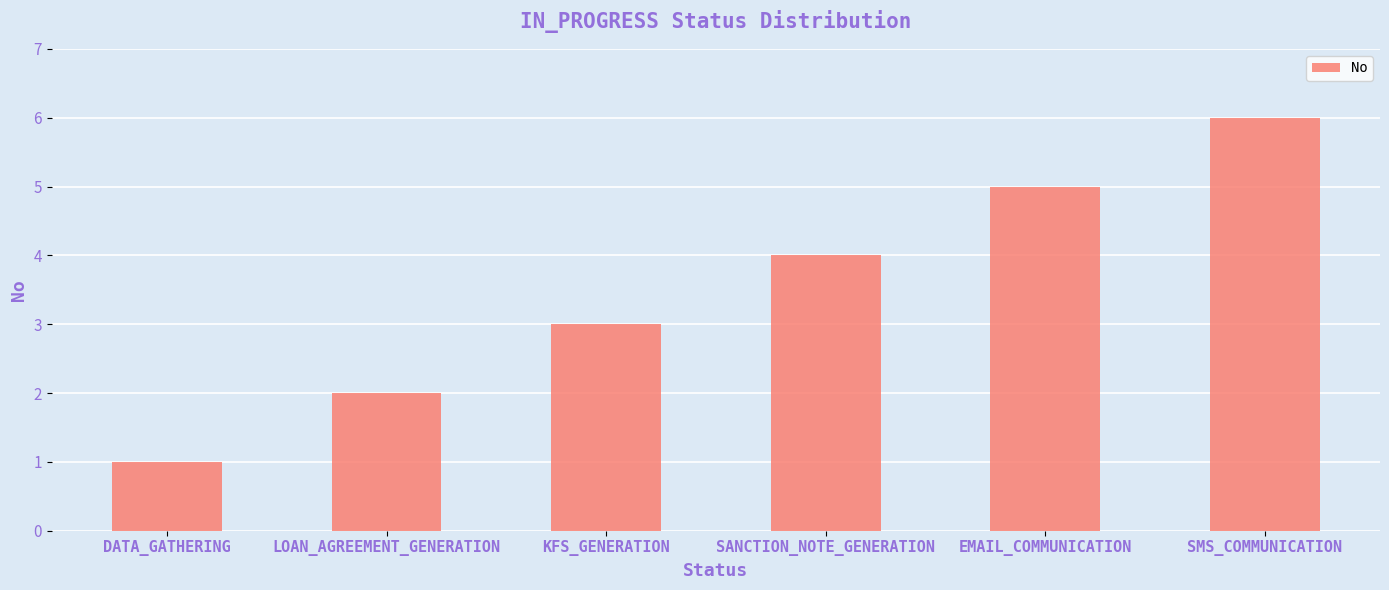

Reading left to right, transcribe all the data shown in this chart.

1	2	3	4	5	6